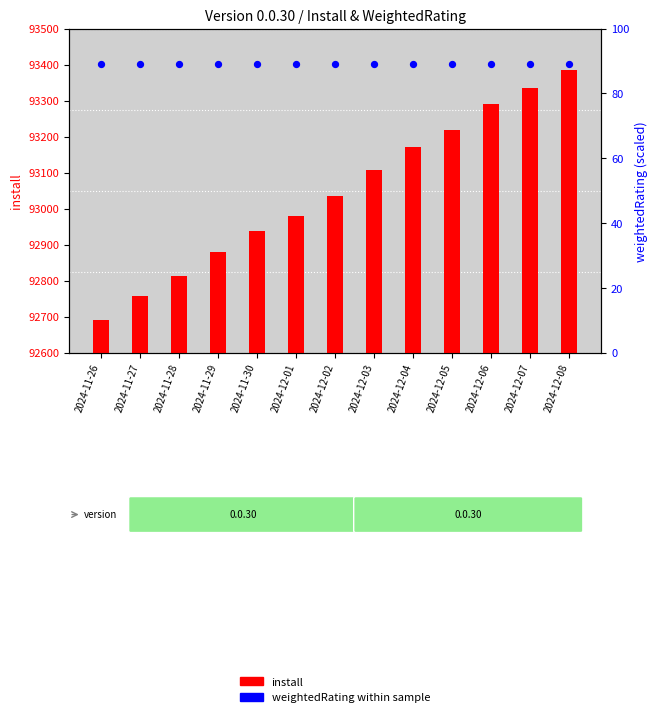

Which series has the largest total across all categories?

install